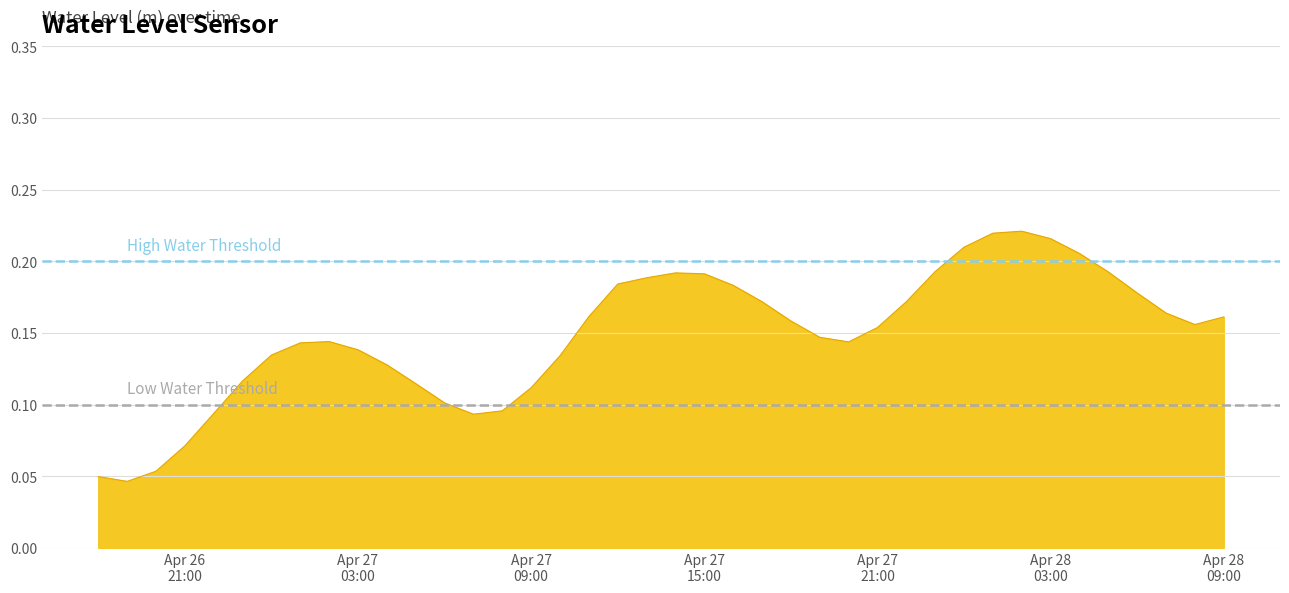

What is the value of the Low Water Threshold point at the 1st from the left?

0.1